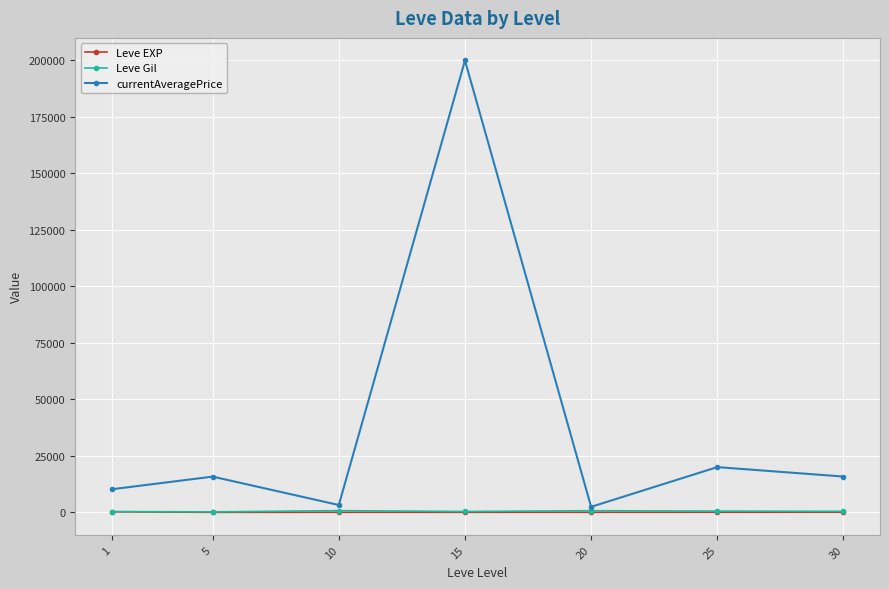

How many interior local peaks does the currentAveragePrice series have?

3